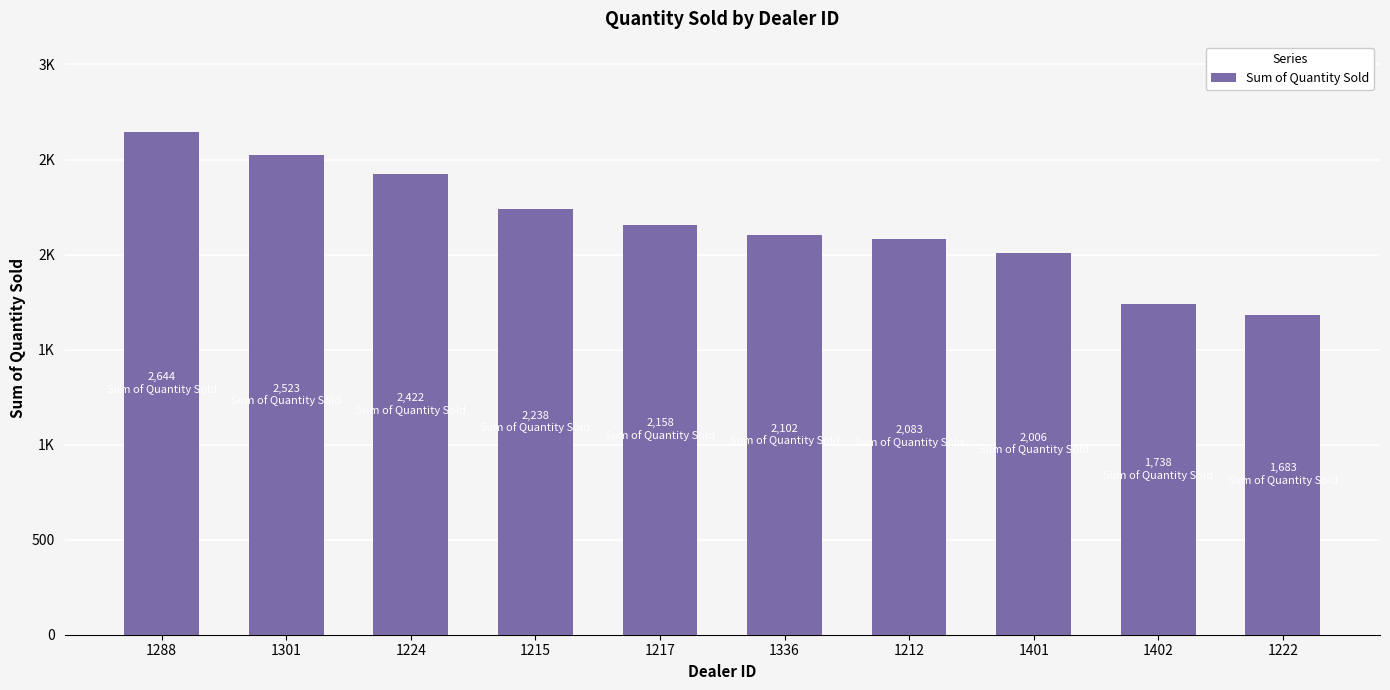

Are the bars horizontal?

No